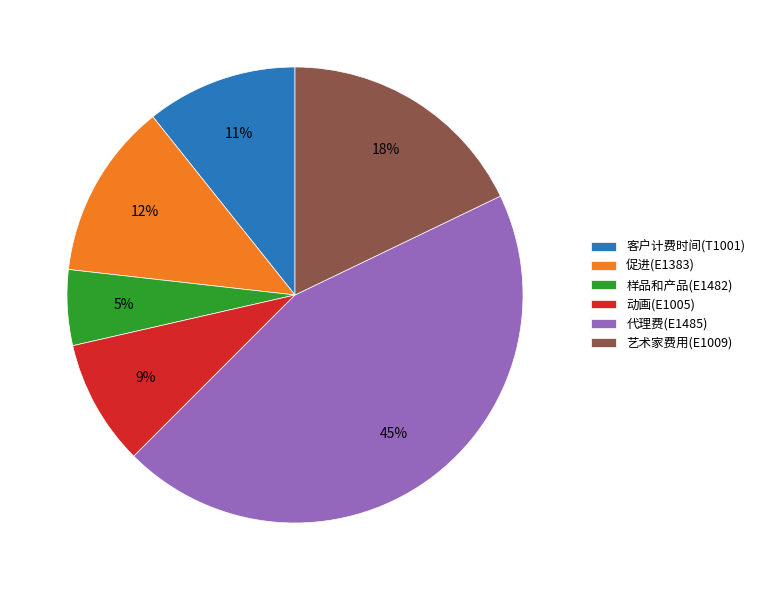

Does any single category account for the majority?

No